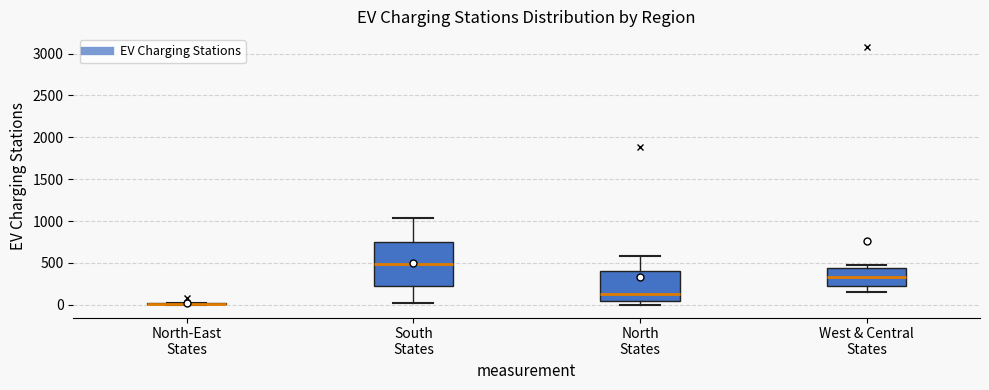

Reading left to right, read every box against the y-axis: the position of its median line, the range the box covers, and the ends of its whiskers. The values are not printed on the chart, so give them approximately, as read against the axis.

North-East States: box collapsed to a line at 0, whiskers 0 to 0
South States: median 500, box 200 to 750, whiskers 0 to 1050
North States: median 150, box 50 to 400, whiskers 0 to 600
West & Central States: median 350, box 250 to 450, whiskers 150 to 500